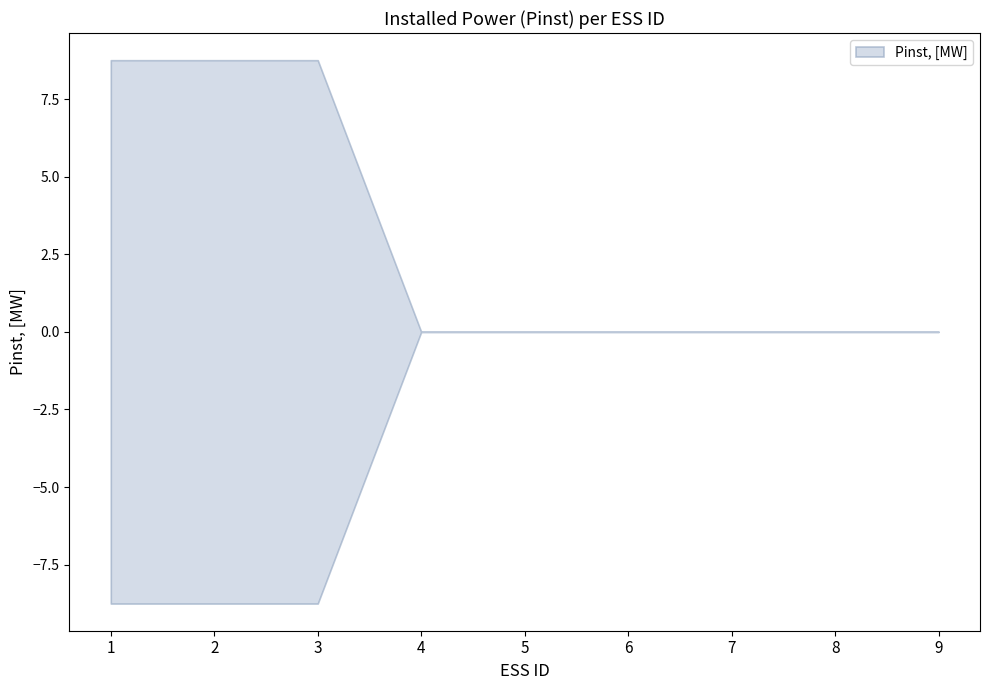

Reading left to right, what are all the values shown in this chart?

8.8	8.8	8.8	0.0	0.0	0.0	0.0	0.0	0.0